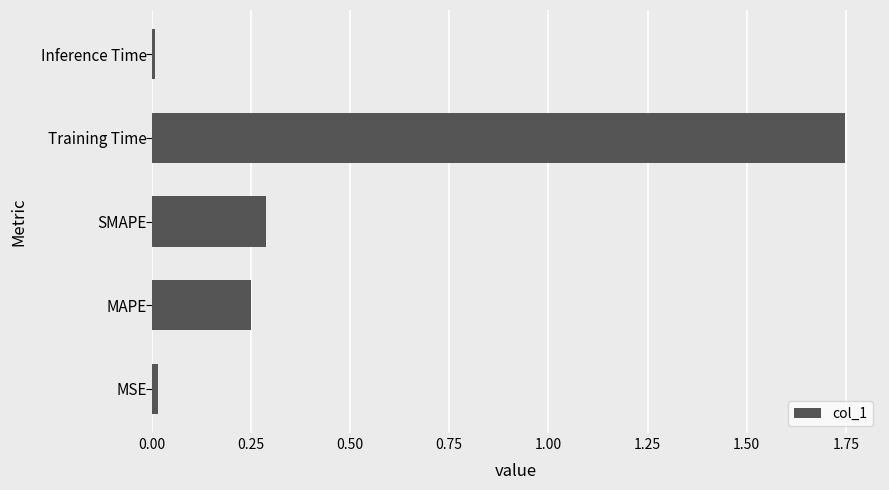

Between Inference Time and MAPE, which is larger?

MAPE